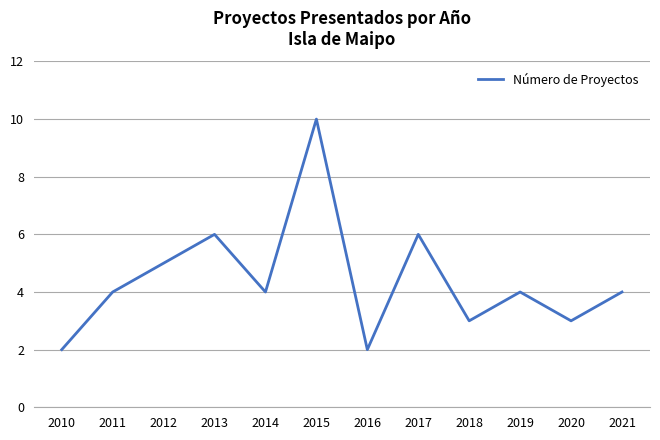

At which category does the chart reach its peak across all series?

2015